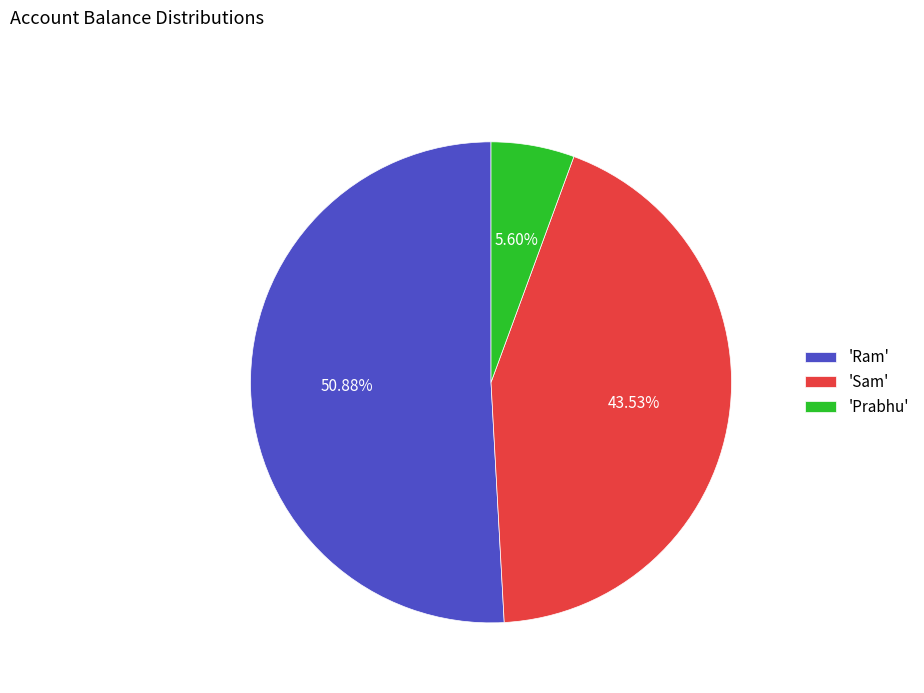

Which slice is the largest?

'Ram'